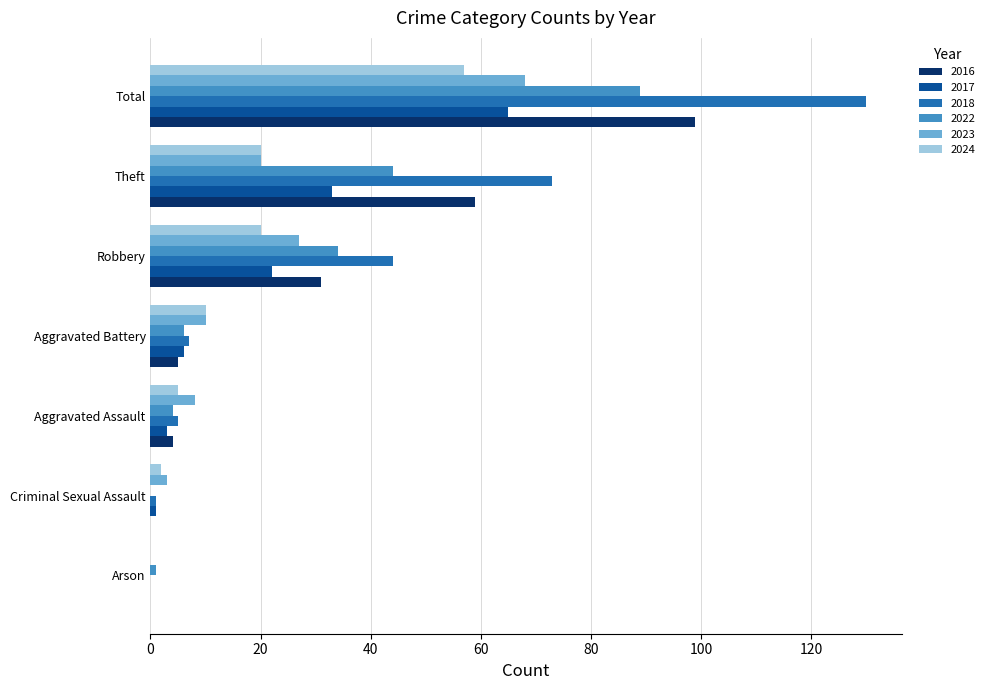

Count the number of categories in the chart.

7